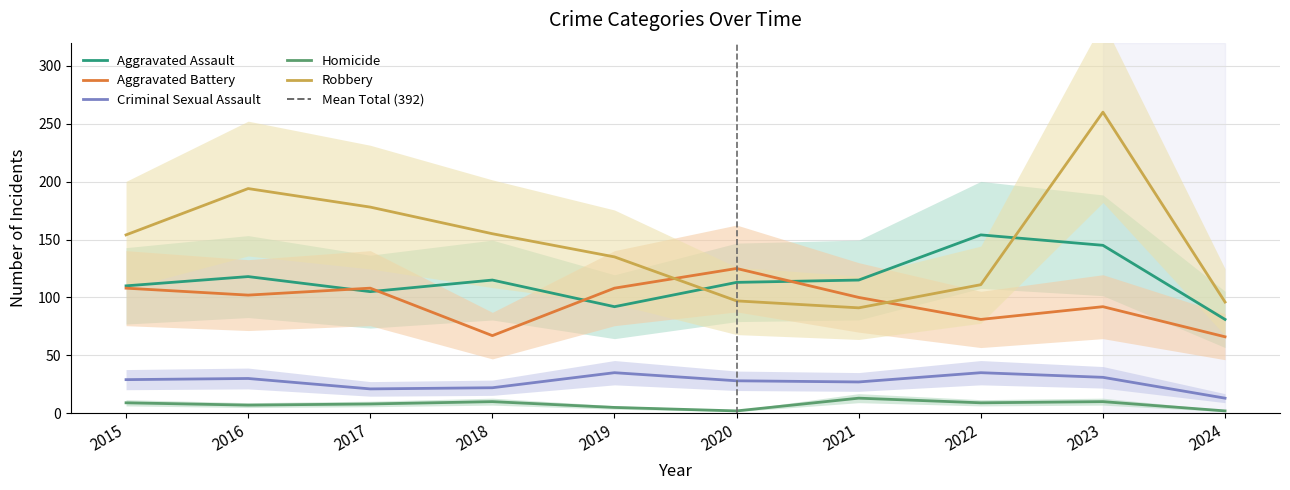

True or false: Aggravated Battery and Criminal Sexual Assault intersect in this chart.

False